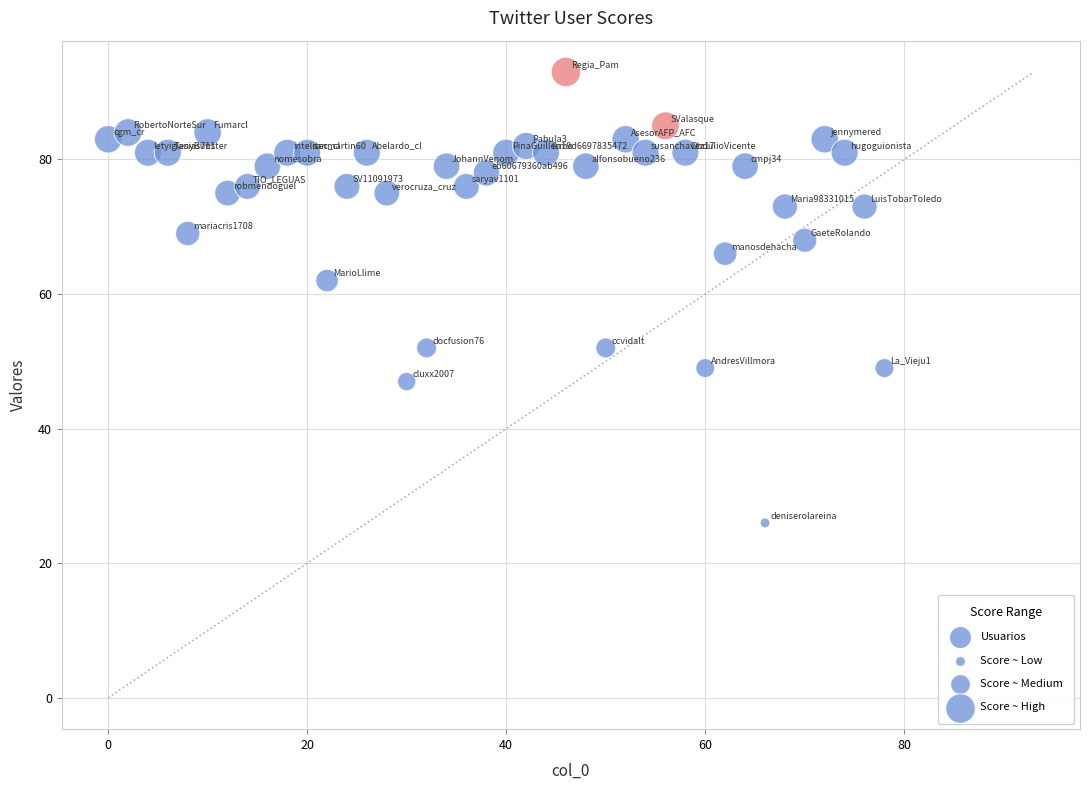

What Y value in the scatter plot is closest to 59?

62